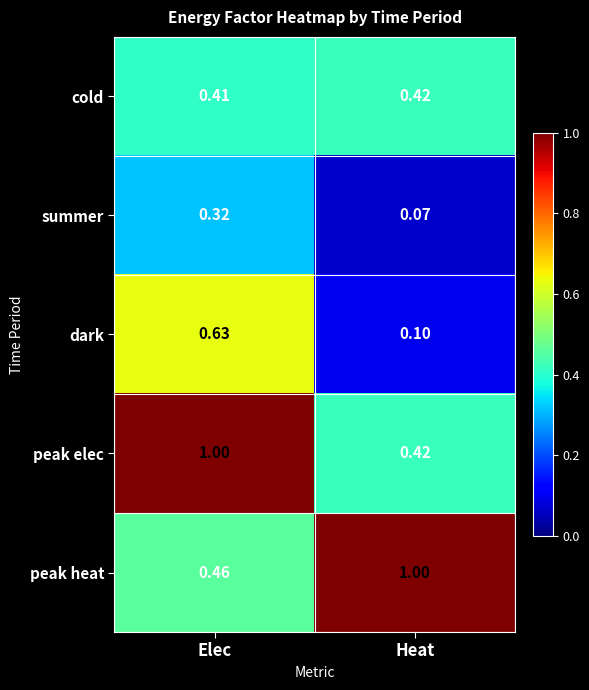

Where is summer nearest to the value 0?

Heat